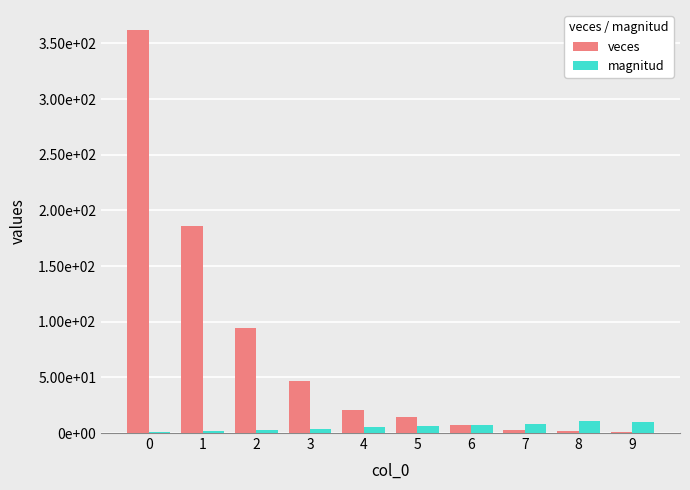

What are all the series names shown in the legend?

veces, magnitud